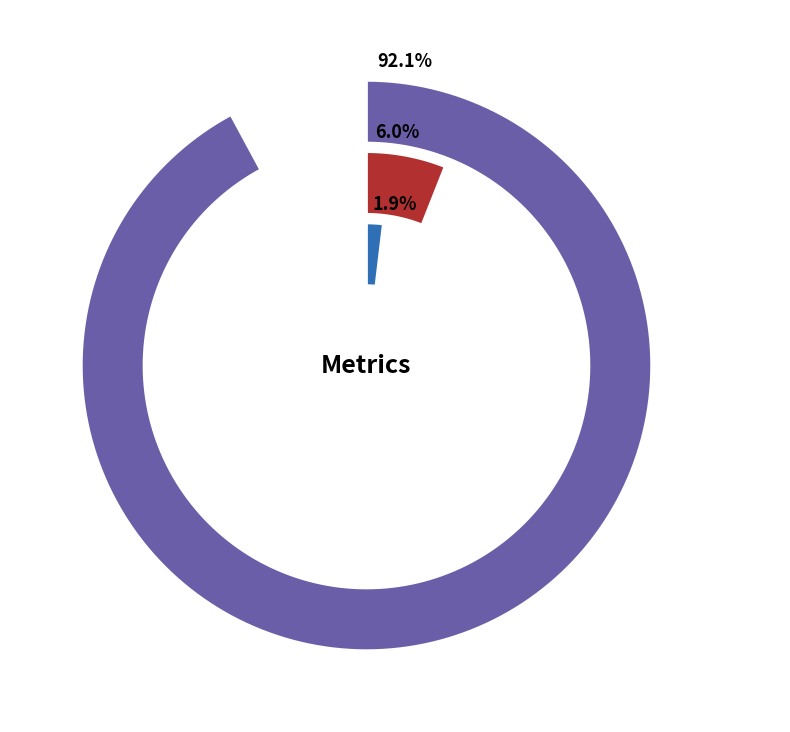

Does any single category account for the majority?

Yes